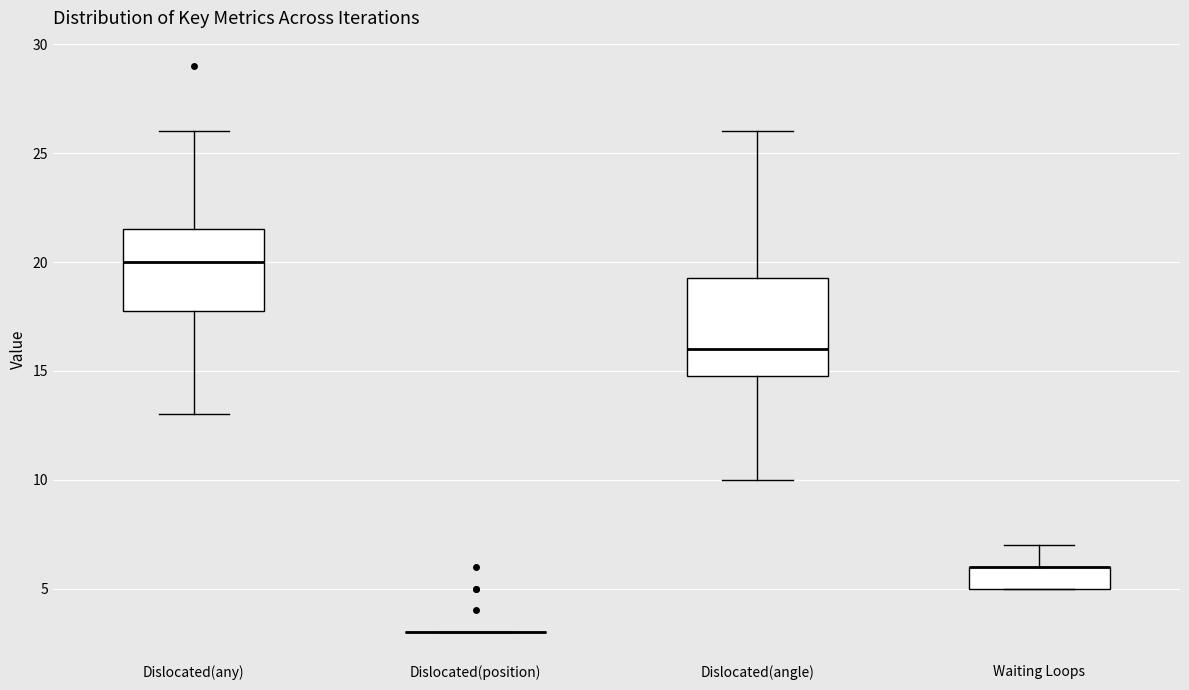

Reading left to right, transcribe this box plot: for each box, give where its median line is, the range the box spans, and where its two whiskers end, as read against the y-axis. The values are not printed on the chart, so give them approximately, as read against the axis.

Dislocated(any): median 20.0, box 18.0 to 21.5, whiskers 13.0 to 26.0
Dislocated(position): box collapsed to a line at 3.0, whiskers 3.0 to 3.0
Dislocated(angle): median 16.0, box 15.0 to 19.5, whiskers 10.0 to 26.0
Waiting Loops: median 6.0 (drawn on the box's upper edge), box 5.0 to 6.0, whiskers 5.0 to 7.0